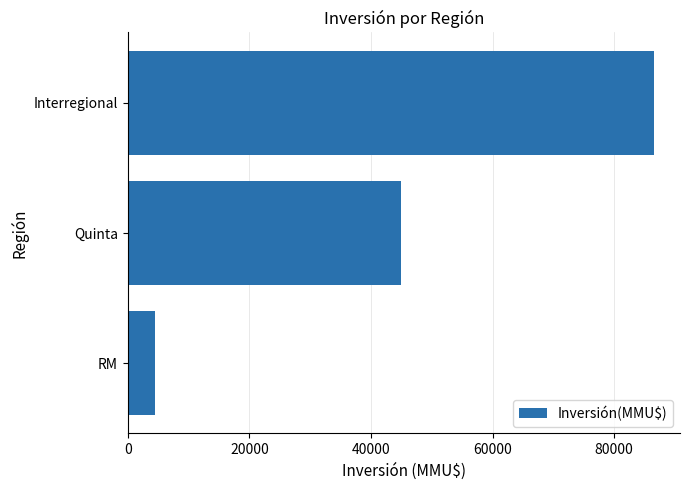

Reading bottom to top, what are all the values shown in this chart?

4500	44955	86503